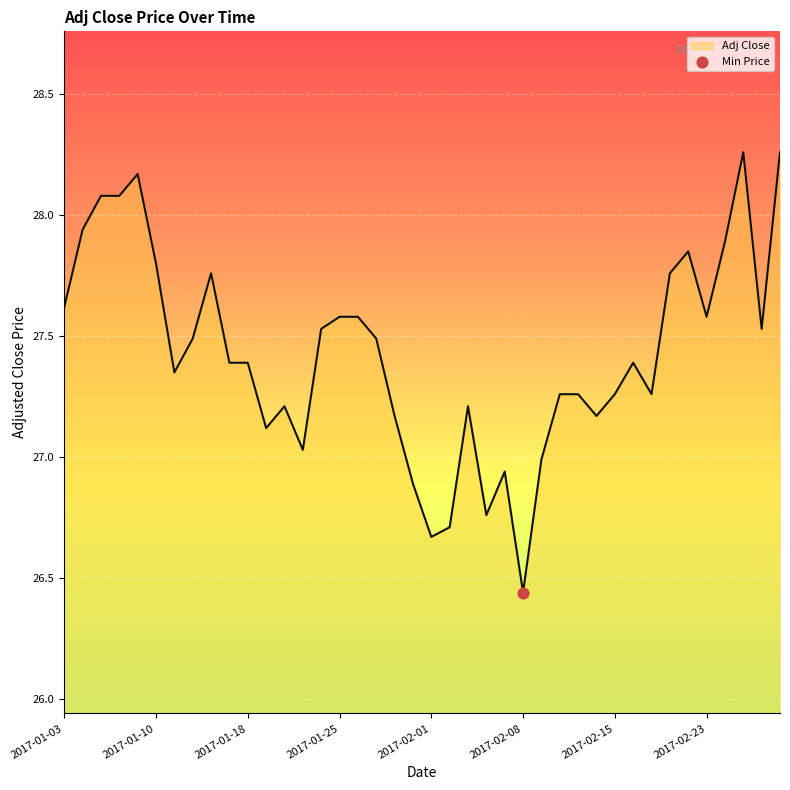

What is the difference between the maximum and minimum values?

1.8